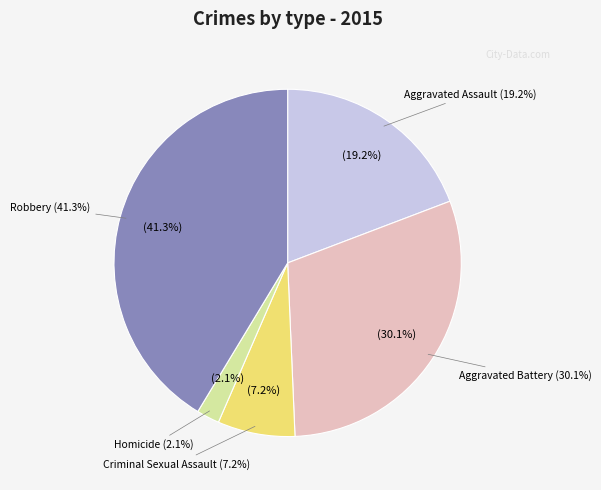

What is the total percentage of Robbery and Homicide?

43.5%